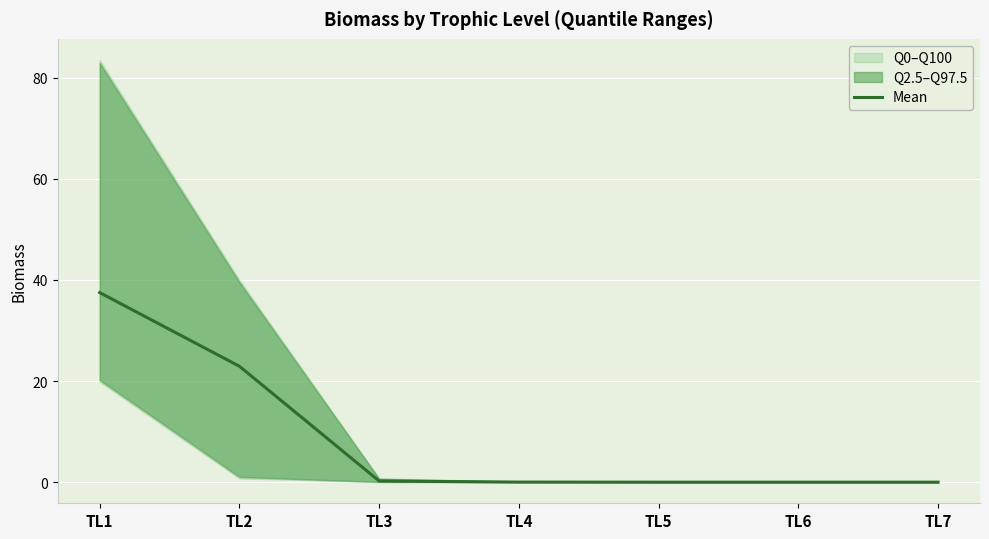

Which has a higher value, TL6 or TL5?

TL5